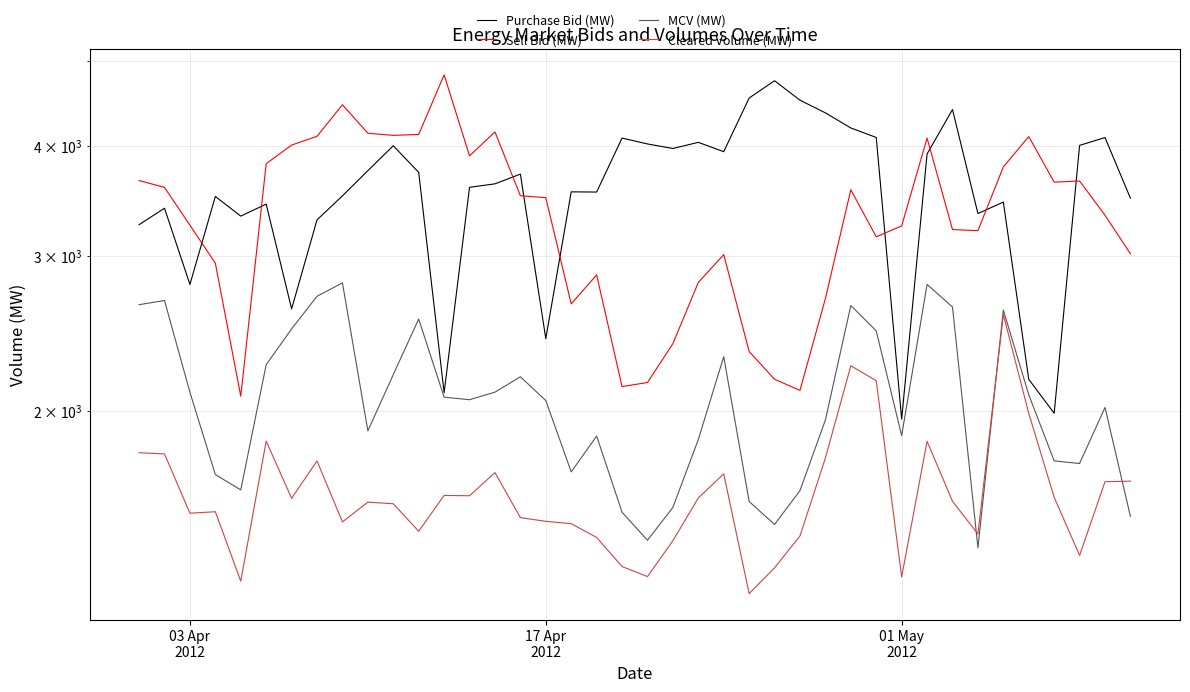

What is the difference between the second highest and minimum values in the Sell Bid (MW) series?

2377.4